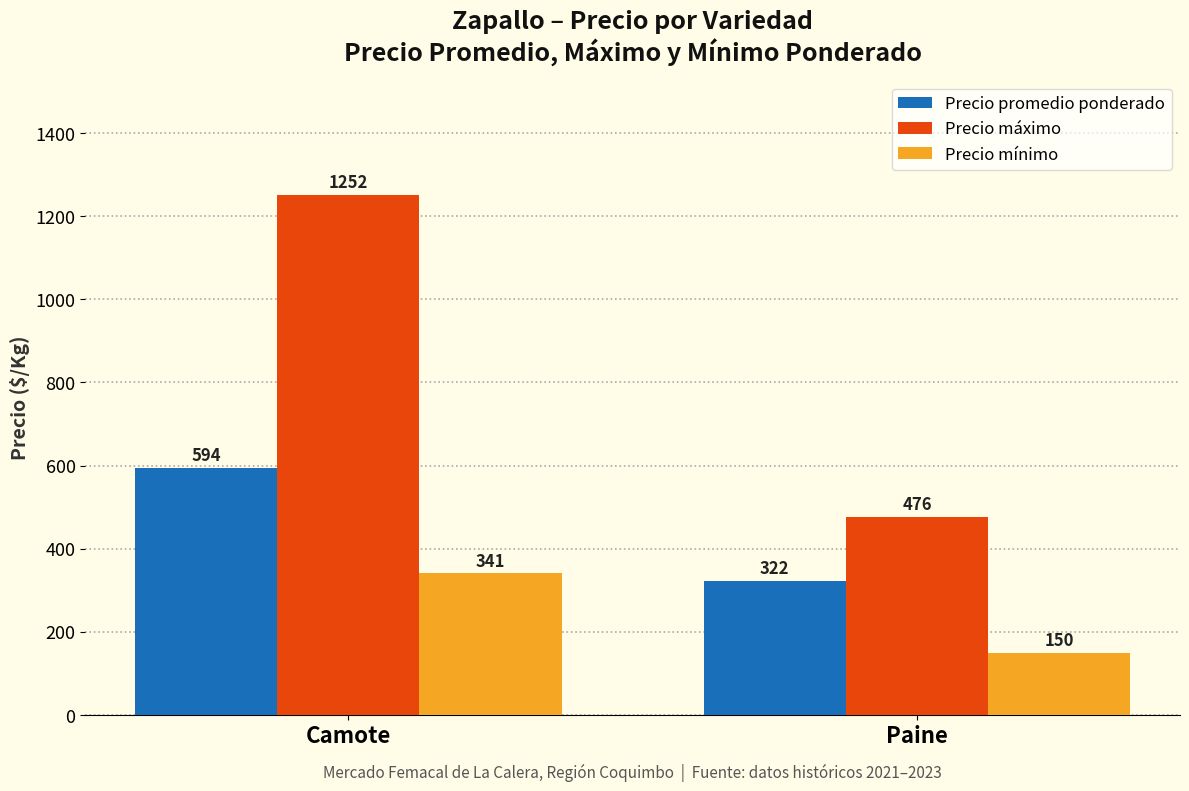

What is the greatest value displayed?

1252